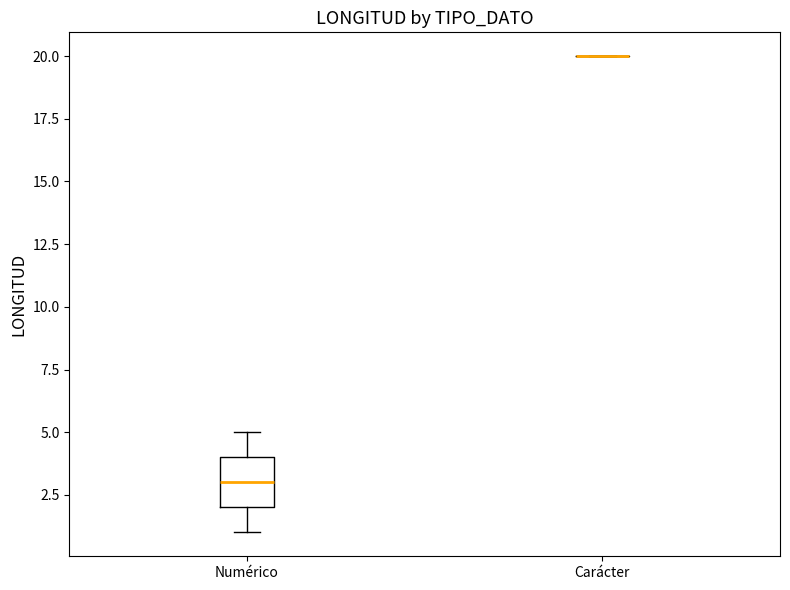

Reading left to right, read every box against the y-axis: the position of its median line, the range the box covers, and the ends of its whiskers. The values are not printed on the chart, so give them approximately, as read against the axis.

Numérico: median 3, box 2 to 4, whiskers 1 to 5
Carácter: box collapsed to a line at 20, whiskers 20 to 20